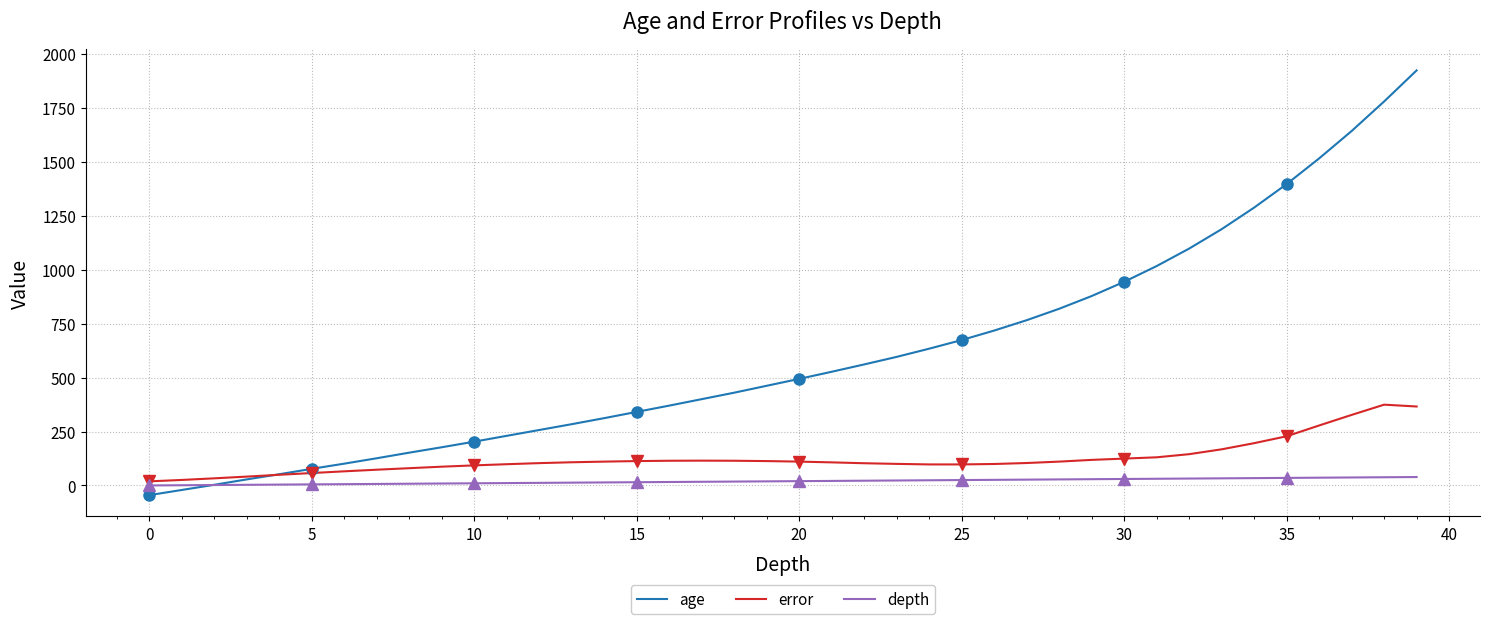

What is the difference between the second highest and minimum values in the age series?

1825.0